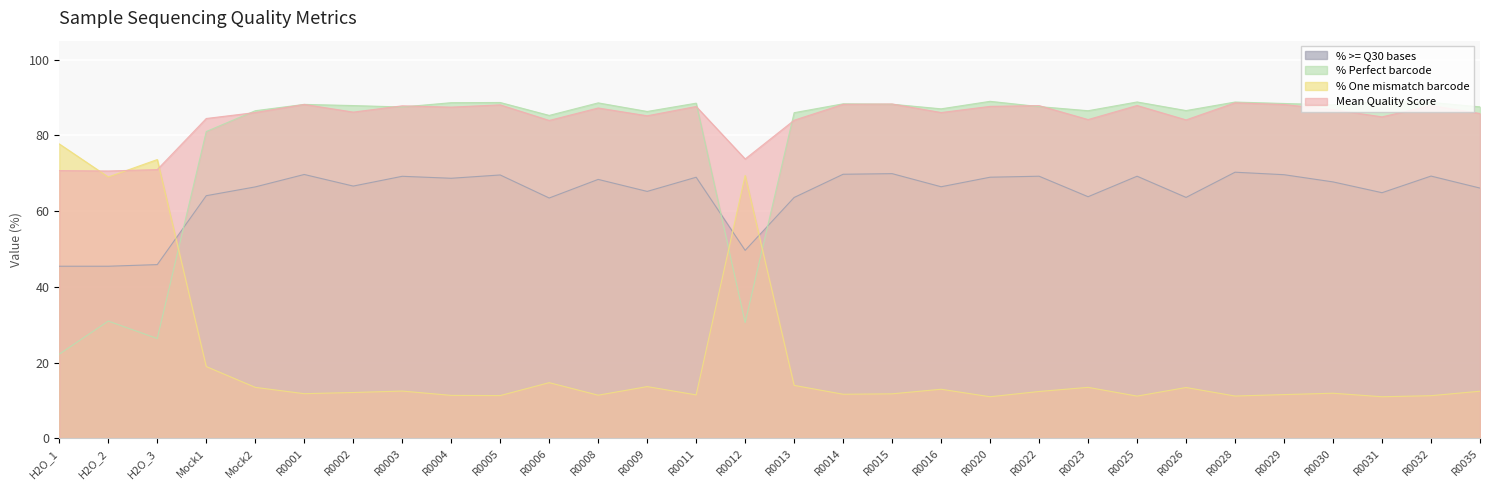

How many lines are shown in the chart?

4